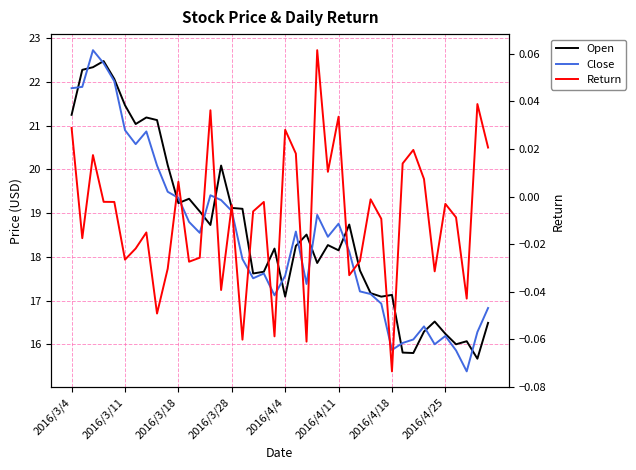

What is the total value across all series at 2016/3/28?

38.2